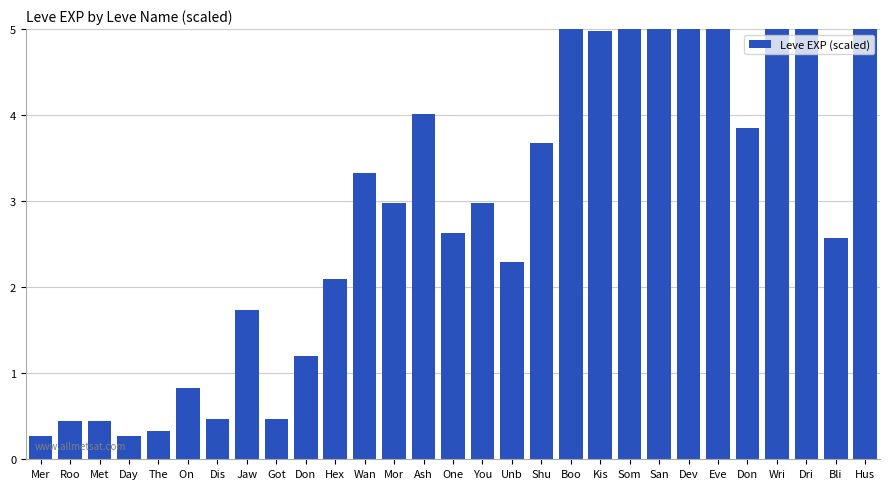

Are the bars horizontal?

No